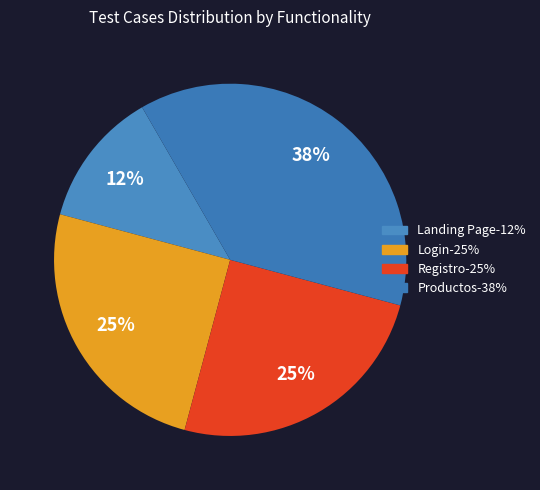

Count the number of slices in the pie.

4